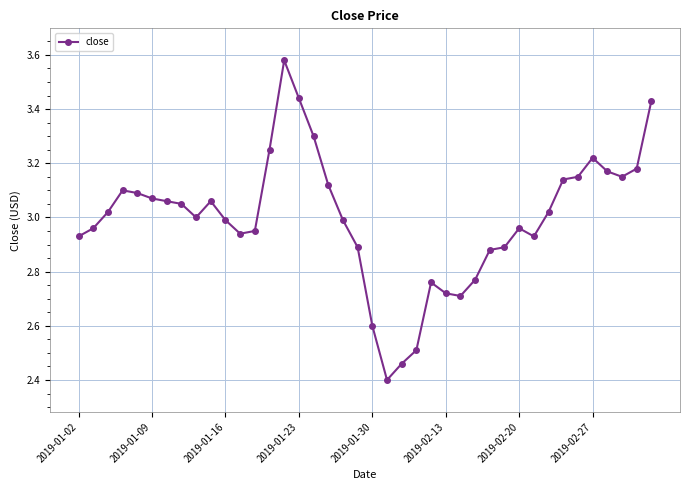

What is the minimum value shown in the chart?

2.4